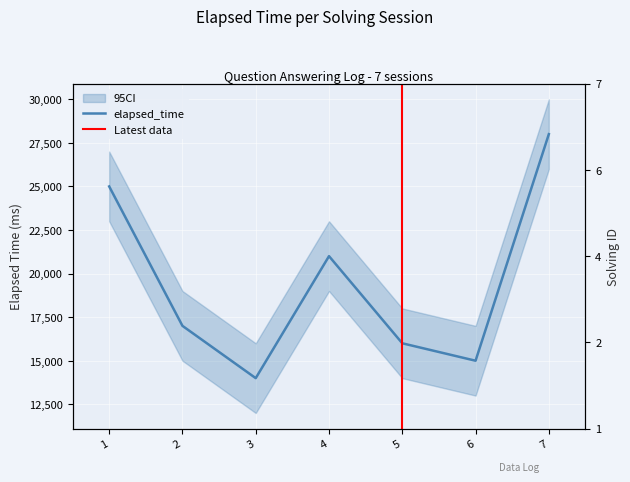

Is it true that the value at 1563615319688 is 33091?

False